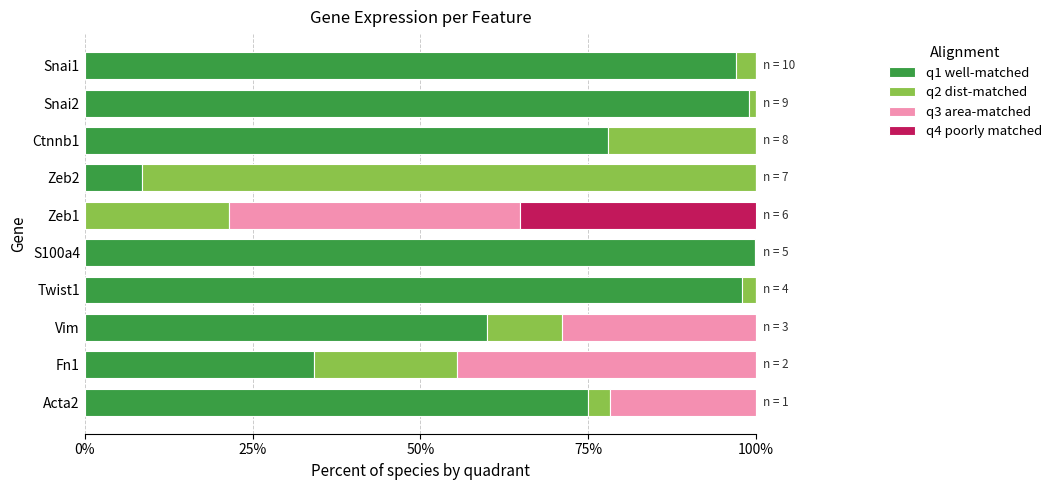

Count the number of categories in the chart.

10